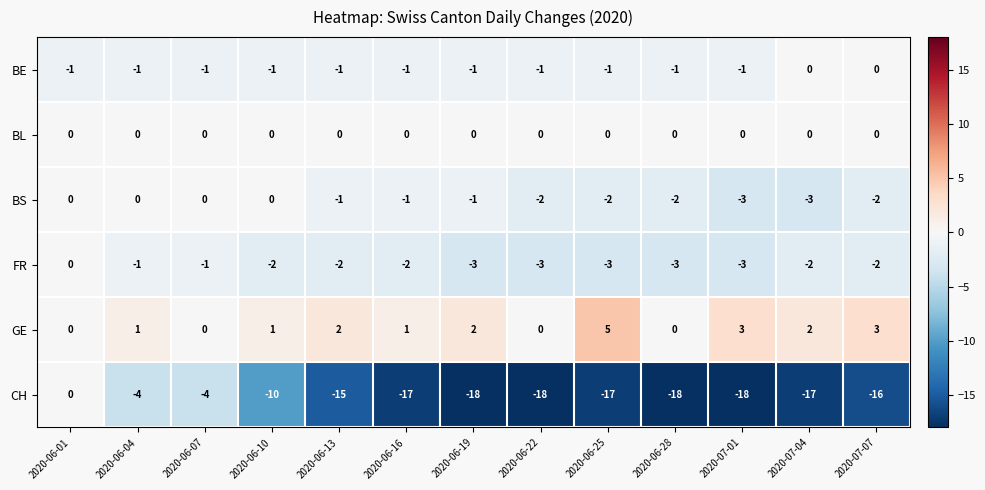

What is the sum of all FR values?

-27